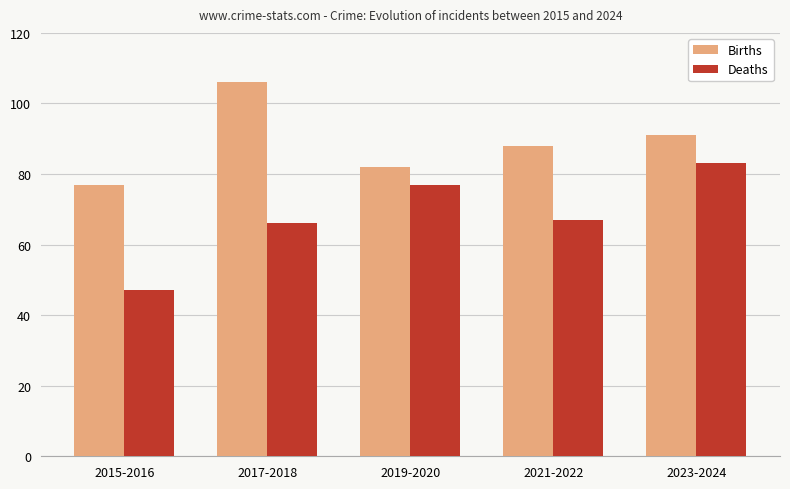

Are the bars horizontal?

No